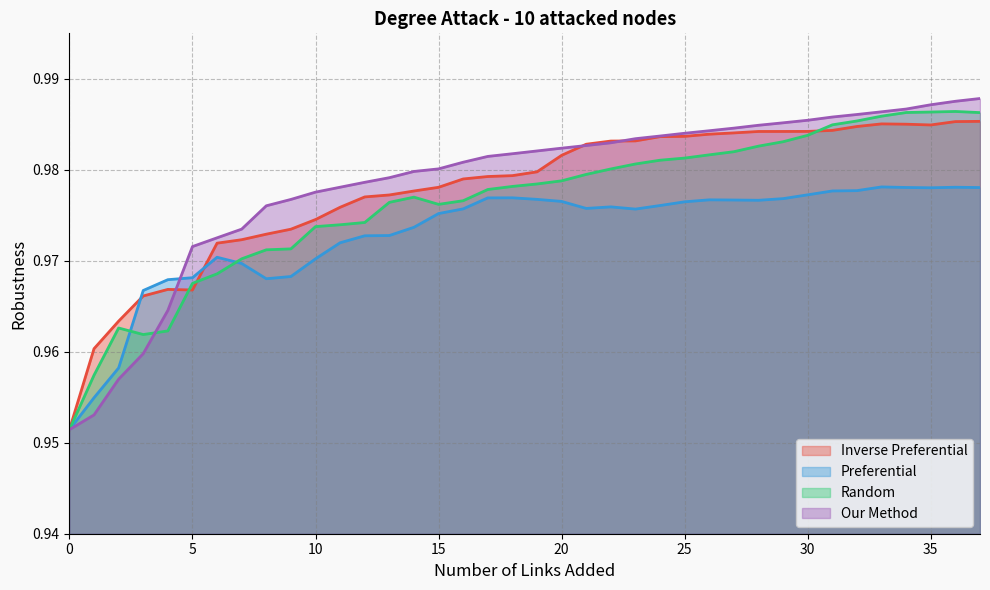

Rank the series at 33 from lowest to highest value.

Preferential, Inverse Preferential, Random, Our Method